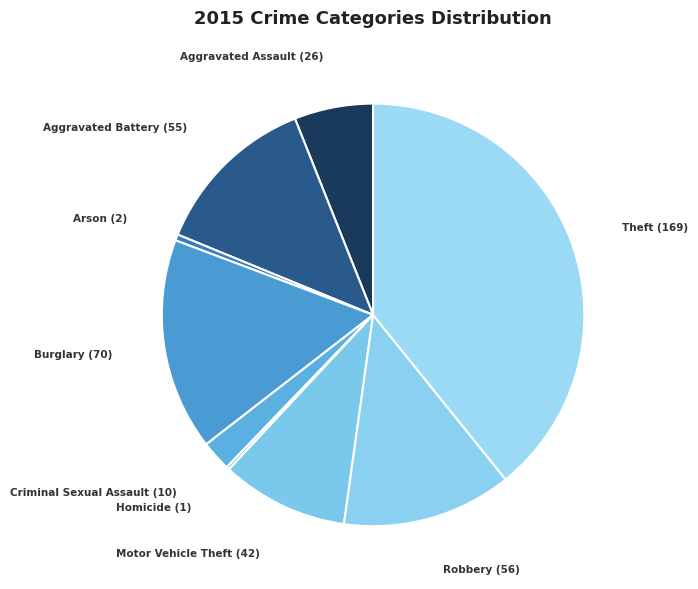

Is it true that Arson (2) is 14% of the pie?

False